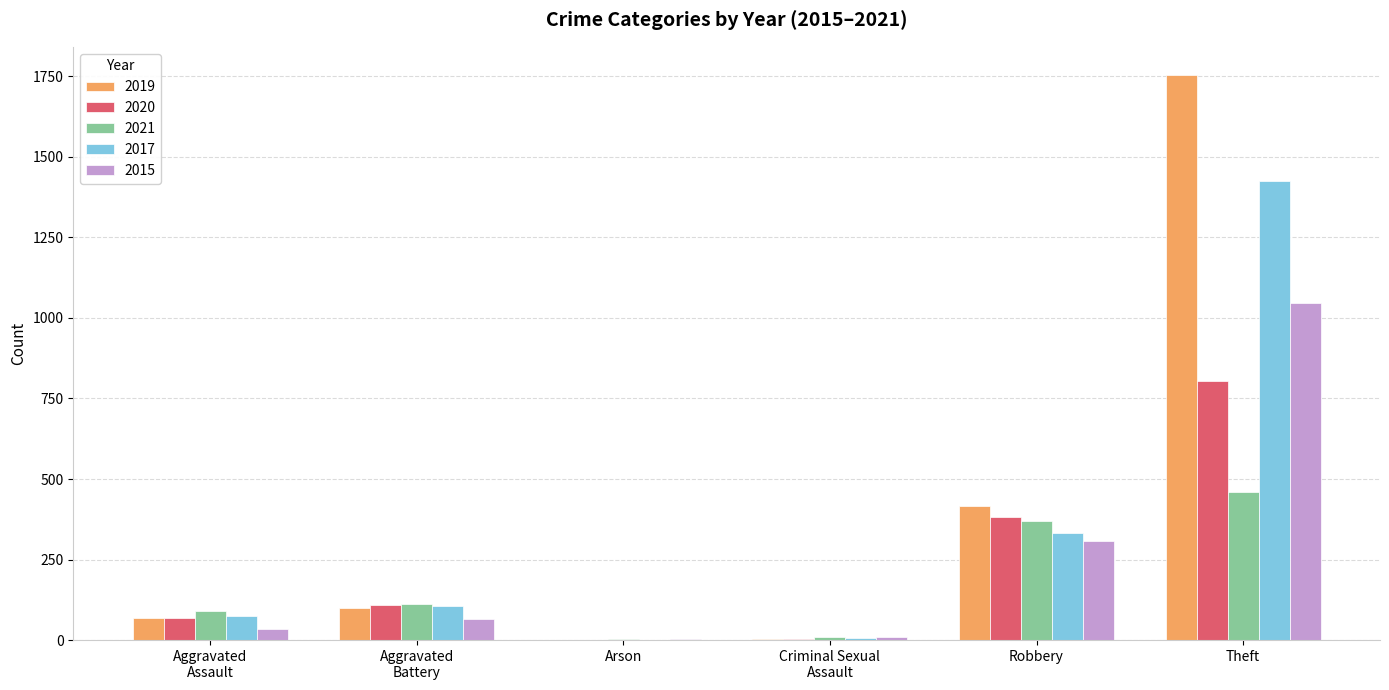

What is the total value across all series at Theft?

5489